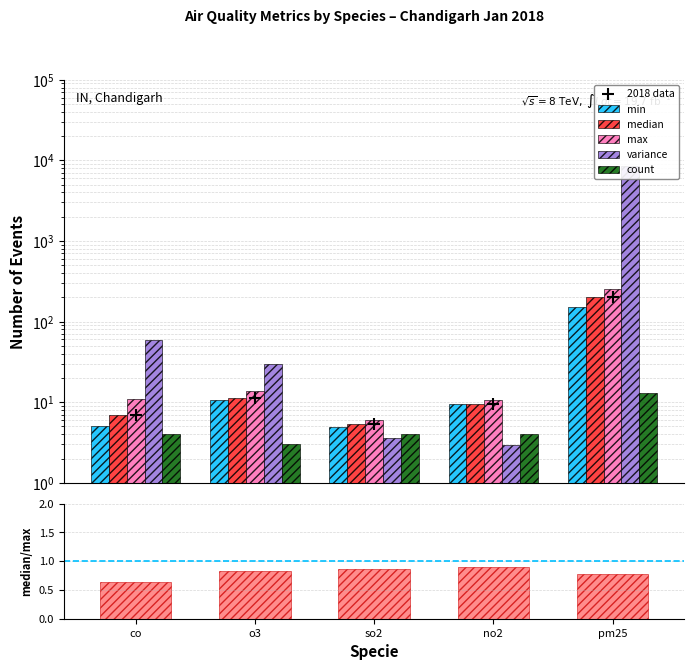

Is the value of 2018 data at no2 greater than the value of variance at no2?

Yes